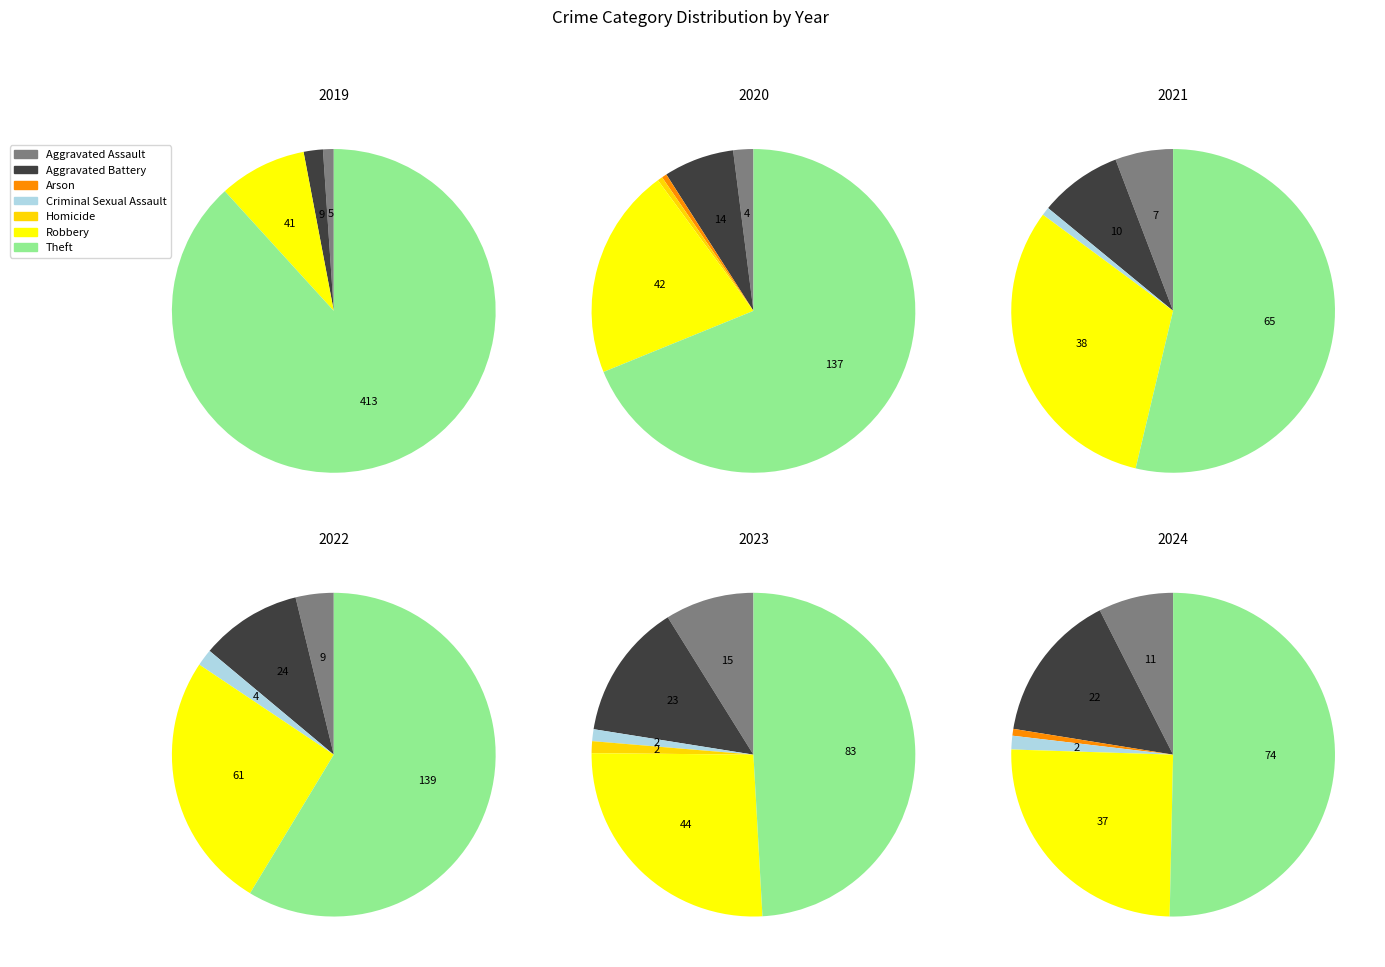

To the nearest percent, what is the average slice percentage?

14%